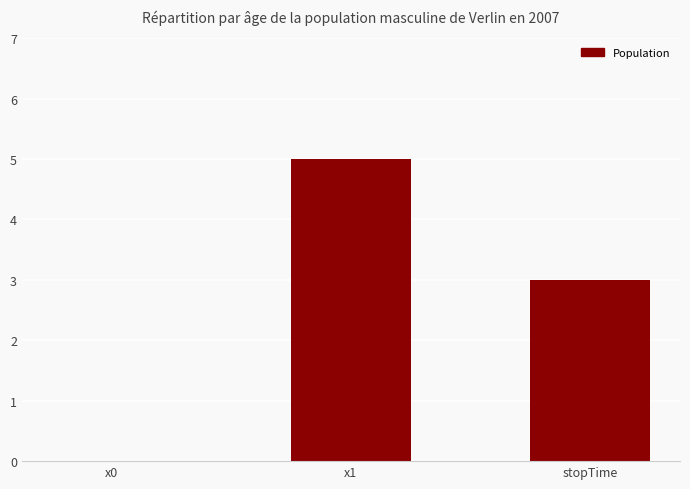

What is the greatest value displayed?

5